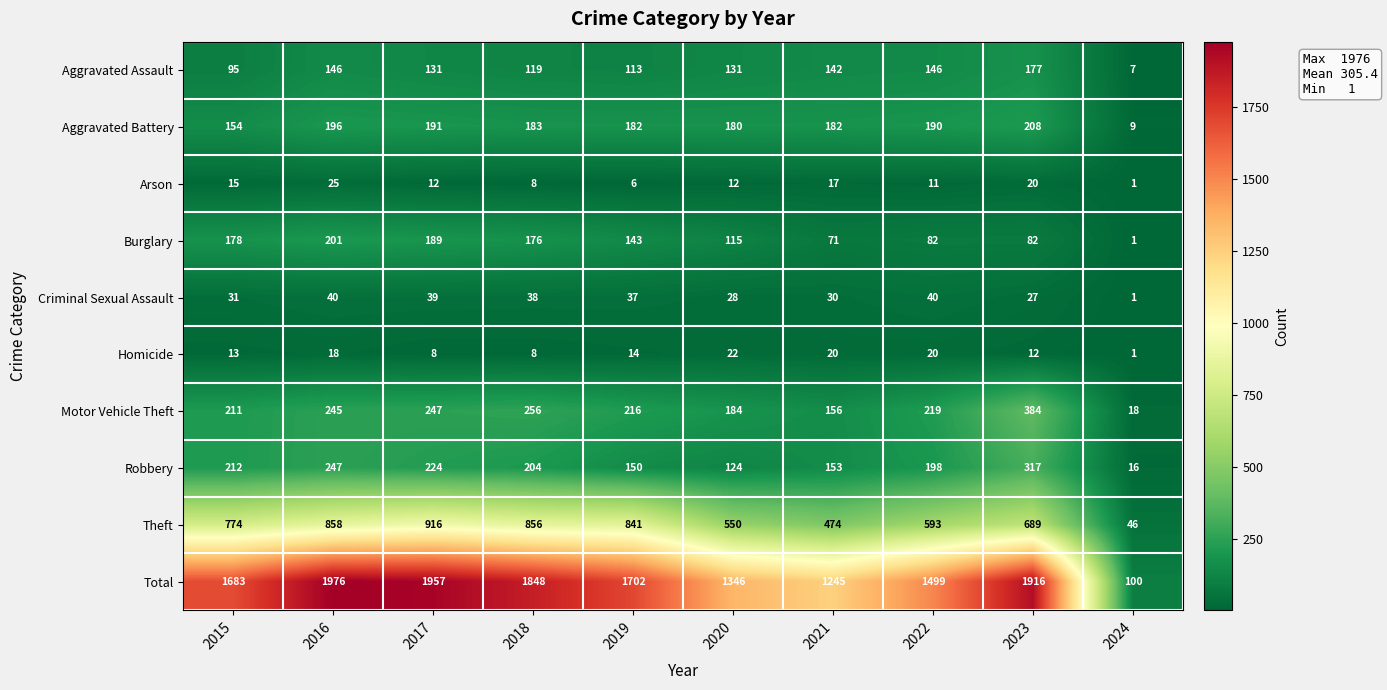

Rank the series by their maximum value, from highest to lowest.

Total, Theft, Motor Vehicle Theft, Robbery, Aggravated Battery, Burglary, Aggravated Assault, Criminal Sexual Assault, Arson, Homicide